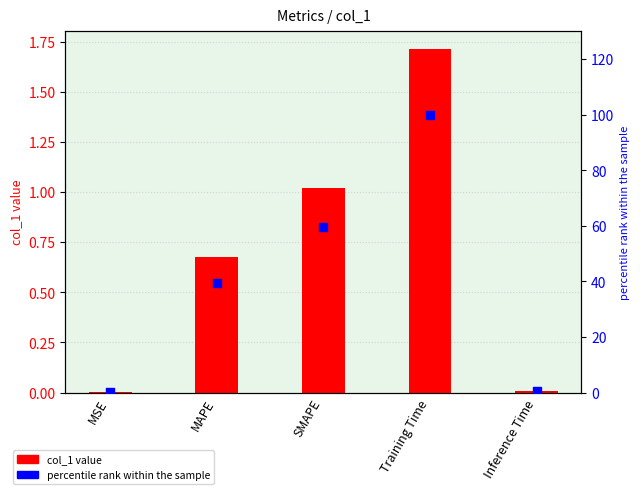

What is the total value across all series at MAPE?

40.1